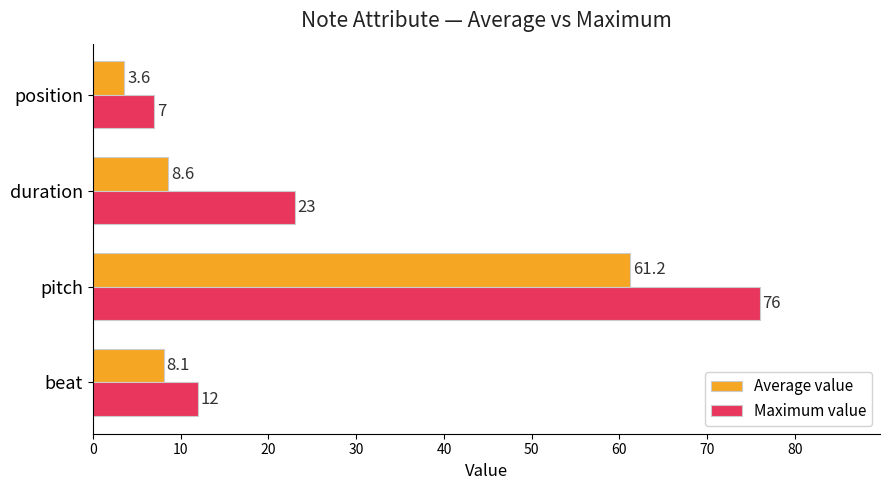

The value of Maximum value at beat is 12.0. True or false?

True